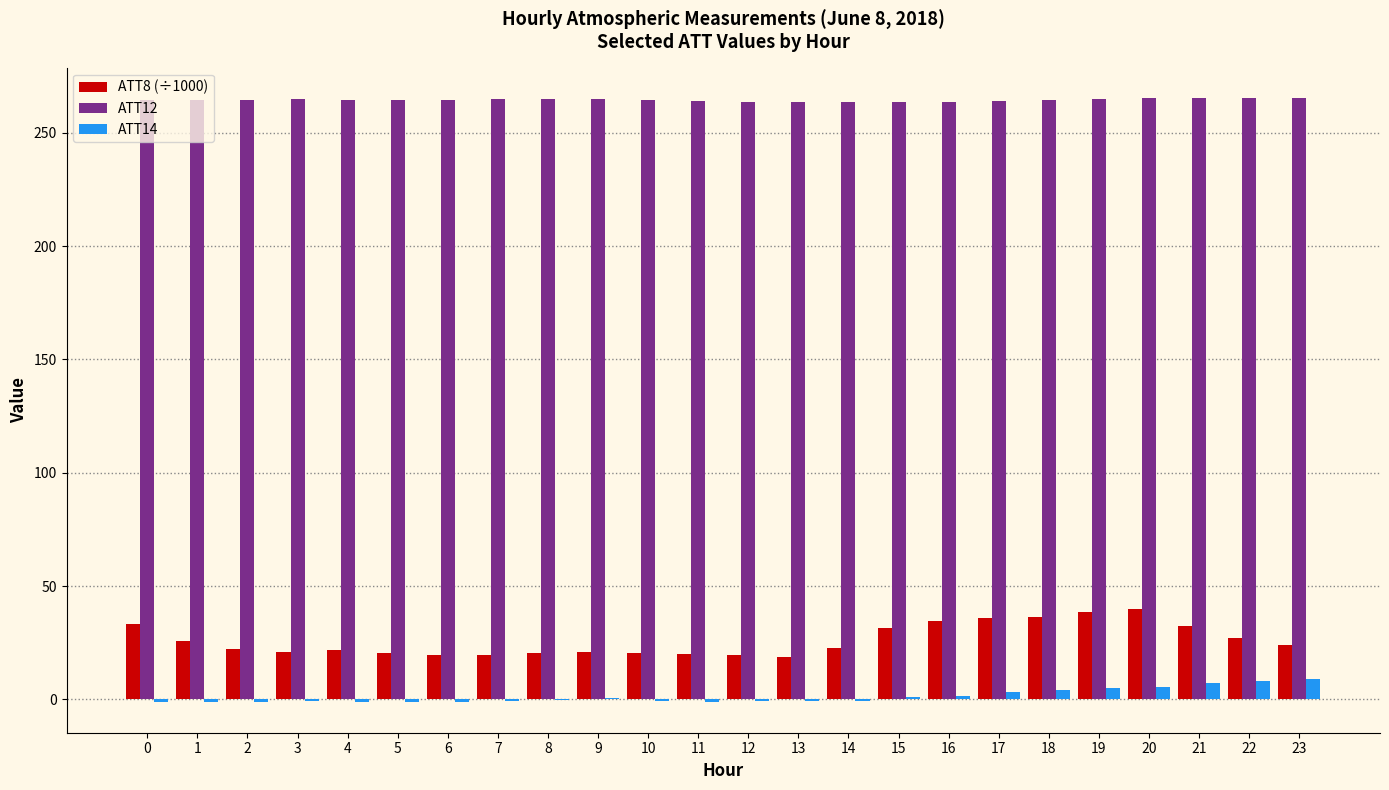

The value of ATT8 (÷1000) at 14 is 9.3. True or false?

False